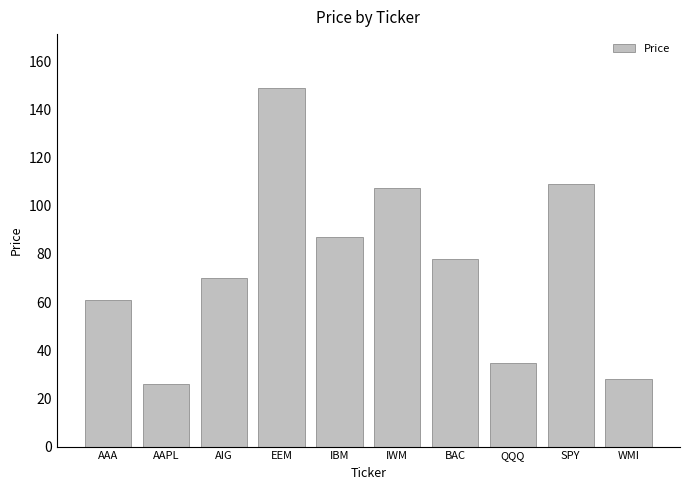

What position from the right is WMI?

1